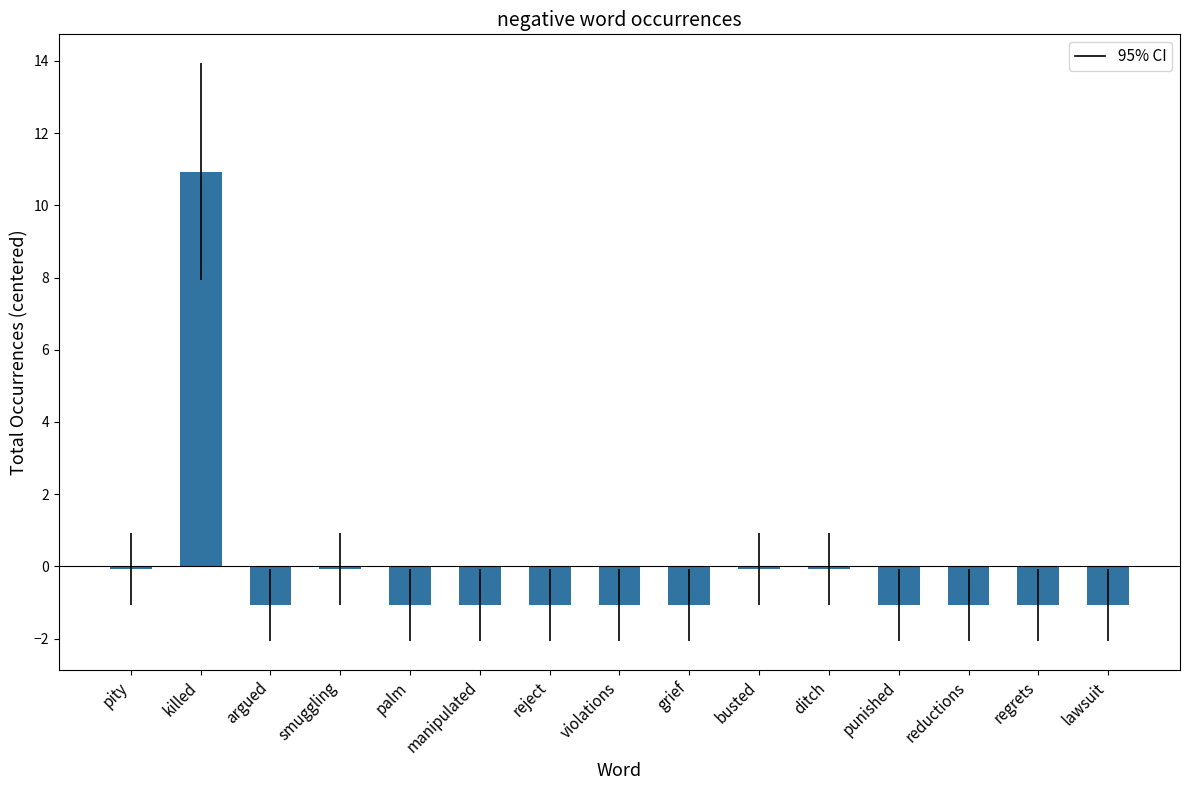

At which category does the chart reach its peak across all series?

killed